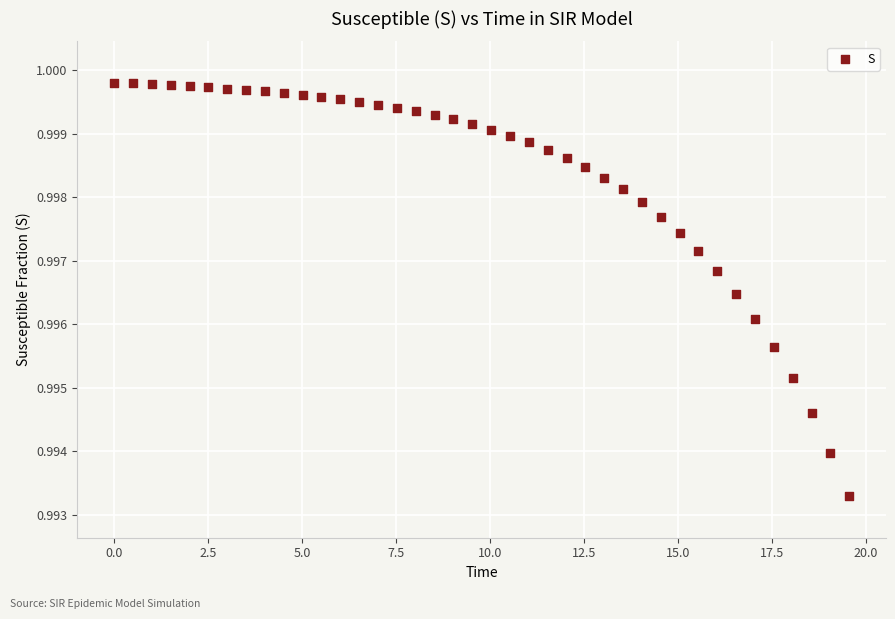

What is the range of X values (max minus min)?

19.6